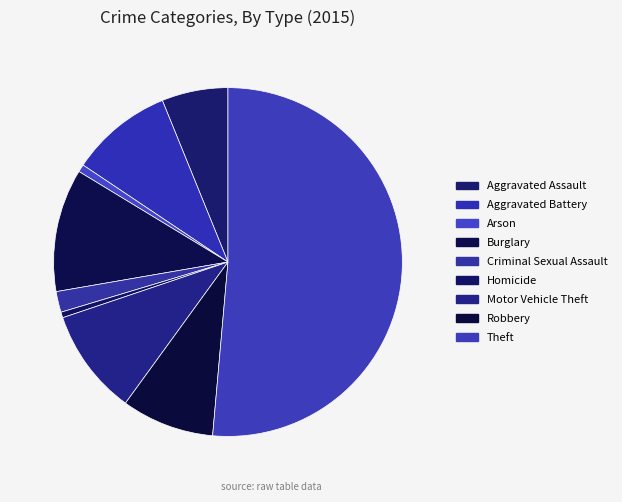

Between Arson and Theft, which is larger?

Theft